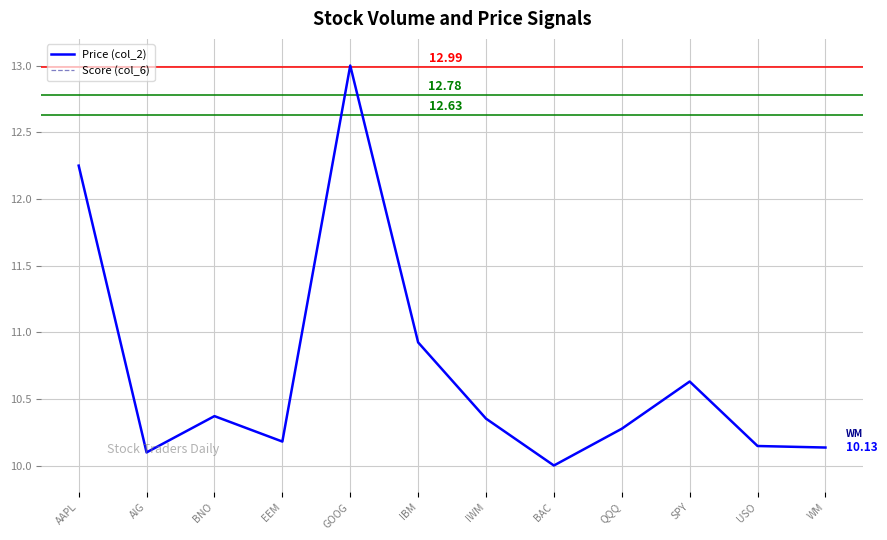

How many lines are shown in the chart?

2